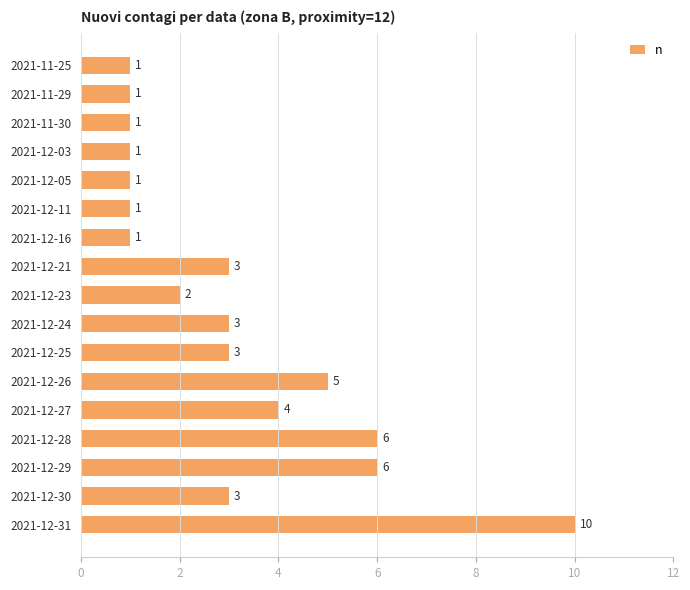

What is the average value?

3